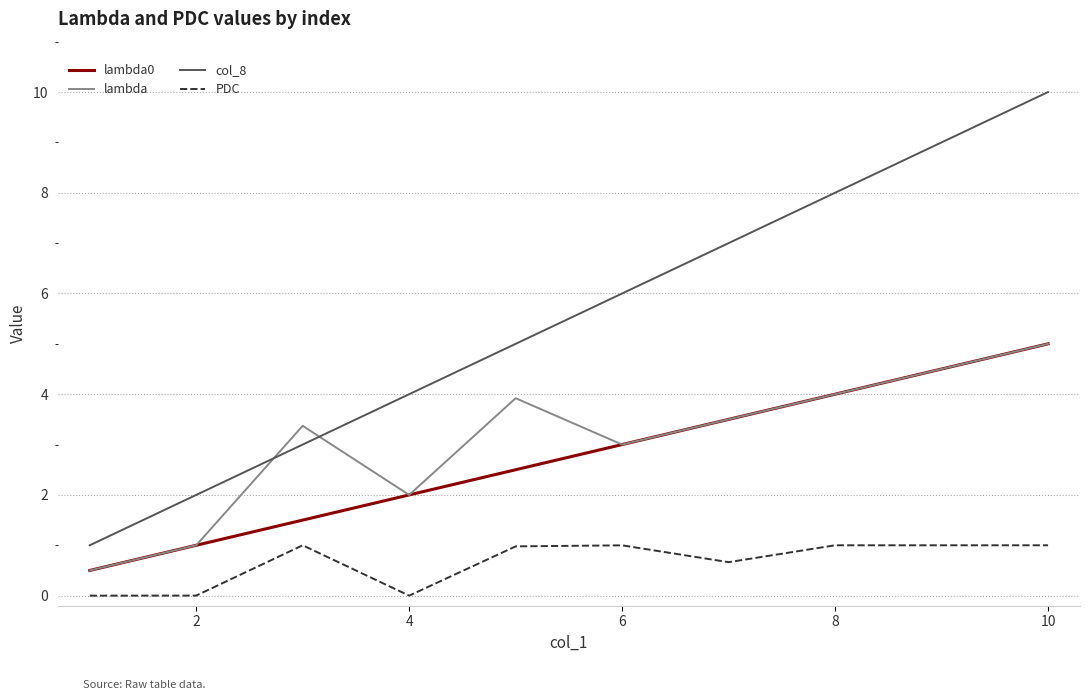

Which series has the largest total across all categories?

col_8